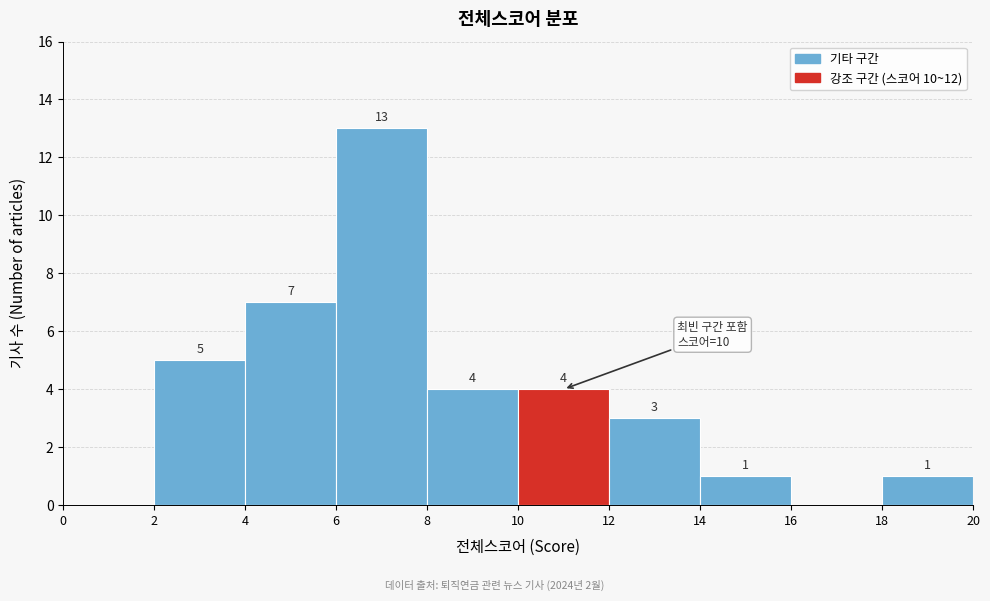

Which range on the x-axis has the tallest bar?

6 to 8